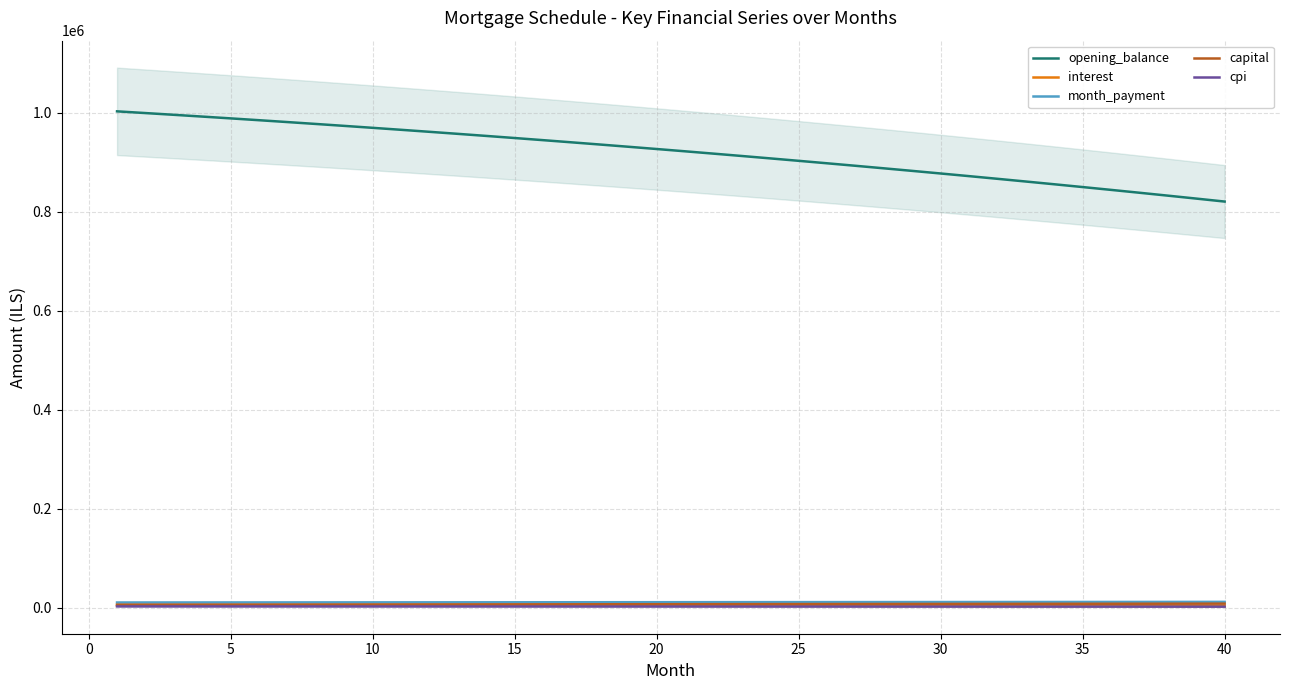

True or false: opening_balance and capital intersect in this chart.

False